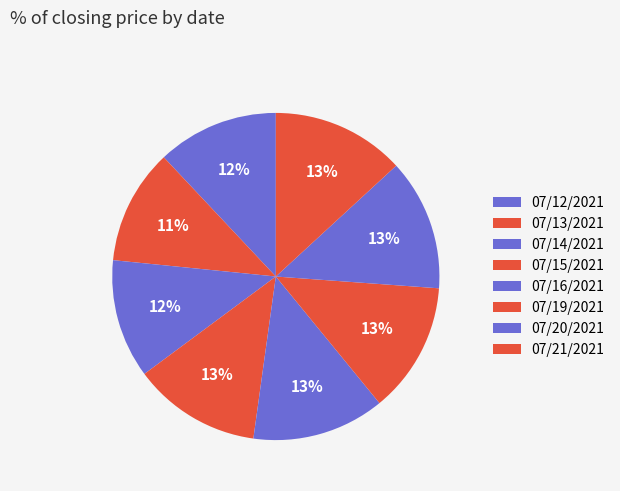

True or false: 07/12/2021 accounts for 12% of the total.

True